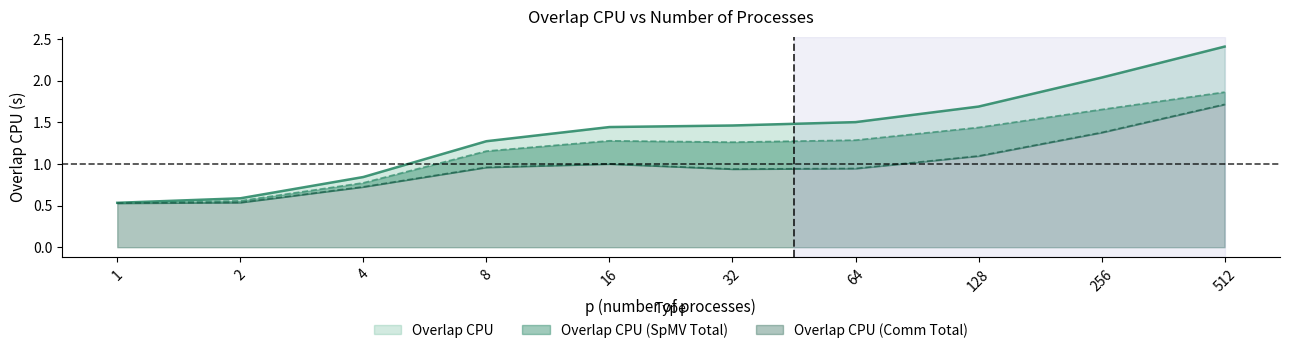

Rank the series by their average value, from highest to lowest.

Overlap CPU, Overlap CPU (SpMV Total), Overlap CPU (Comm Total)